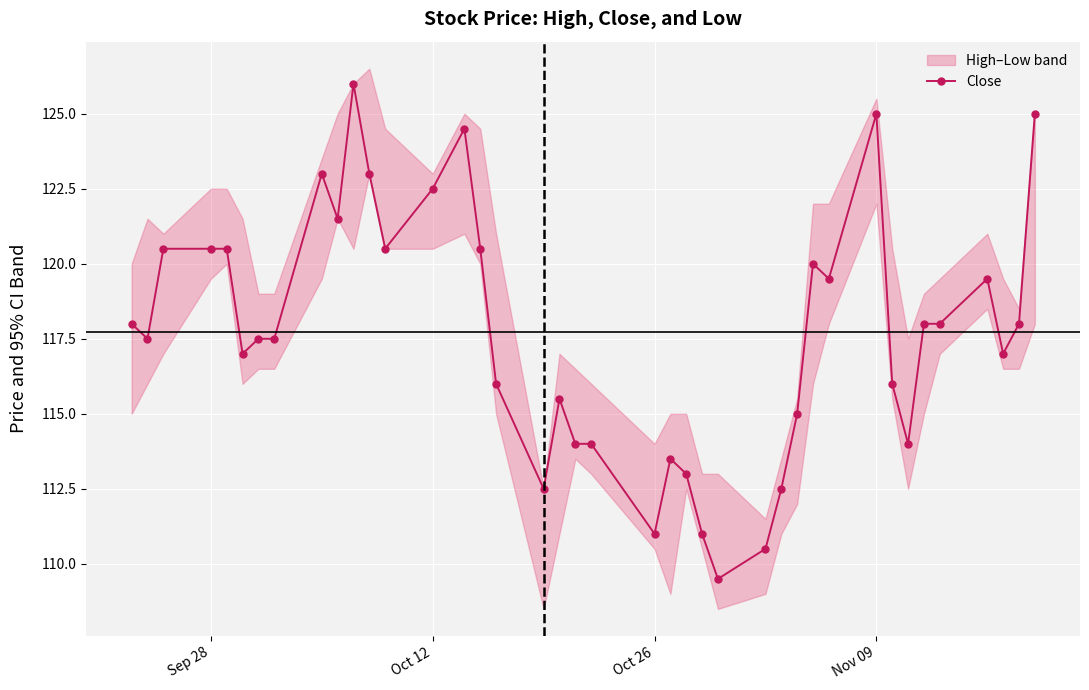

Reading right to left, what are all the values shown in this chart?

125.0	118.0	117.0	119.5	118.0	118.0	114.0	116.0	125.0	119.5	120.0	115.0	112.5	110.5	109.5	111.0	113.0	113.5	111.0	114.0	114.0	115.5	112.5	116.0	120.5	124.5	122.5	120.5	123.0	126.0	121.5	123.0	117.5	117.5	117.0	120.5	120.5	120.5	117.5	118.0